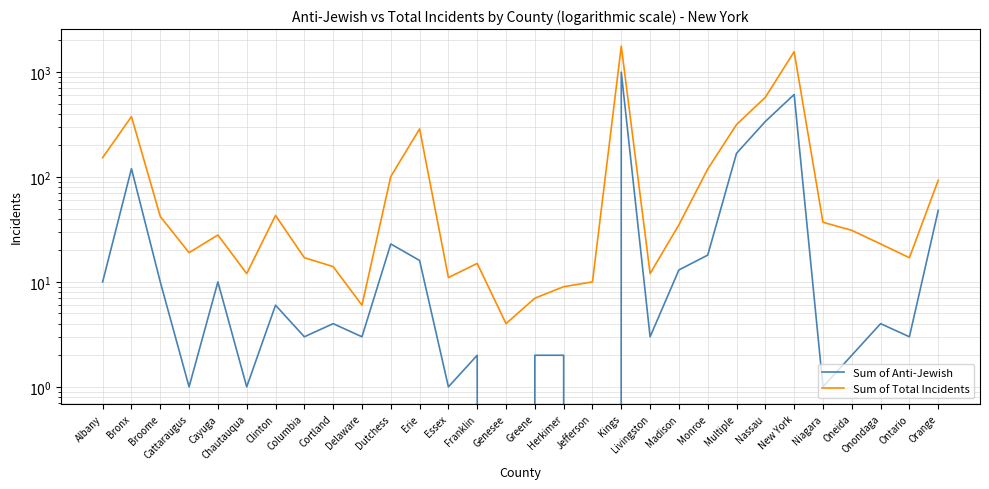

At how many categories does at least one series exceed 403?

3